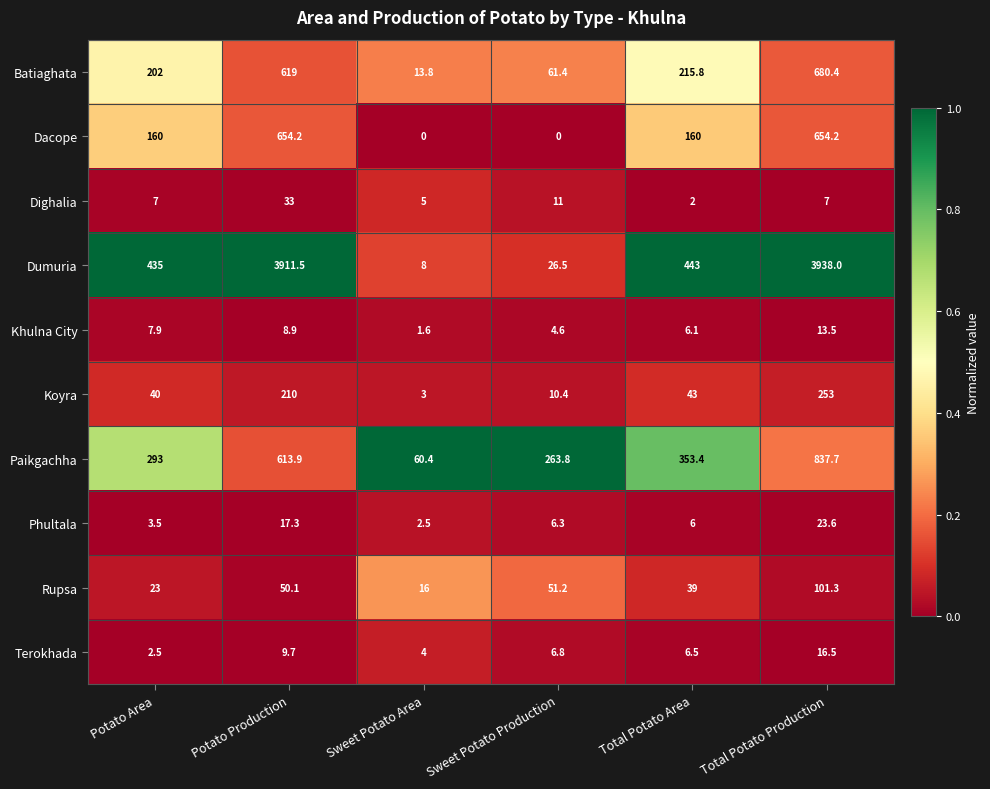

What is the difference between the highest and lowest values at Sweet Potato Production?

263.8